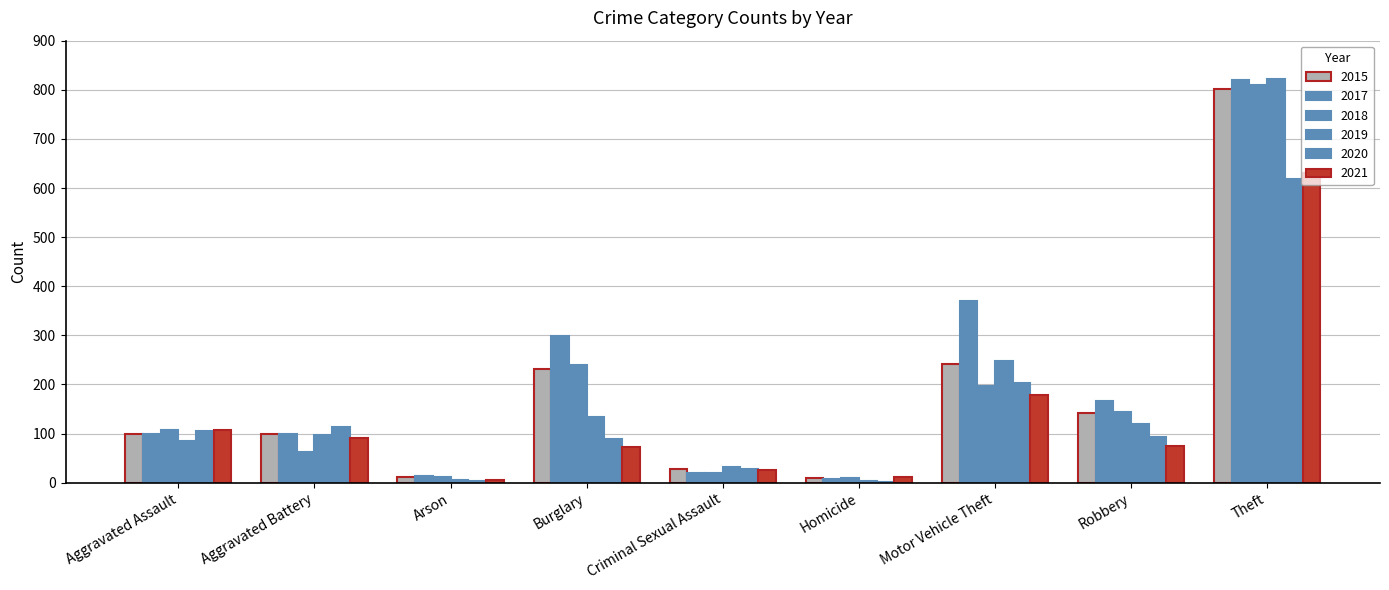

What is the smallest value displayed?

2